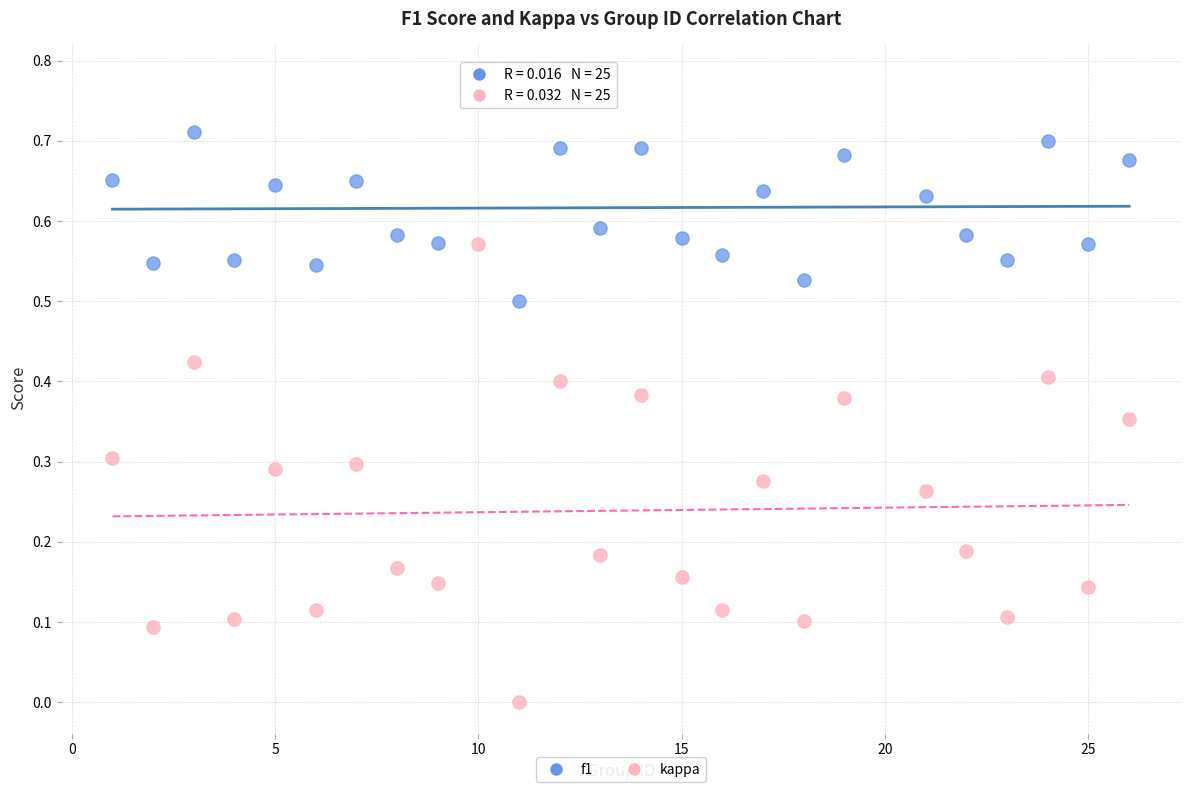

What are all the series names shown in the legend?

f1, kappa